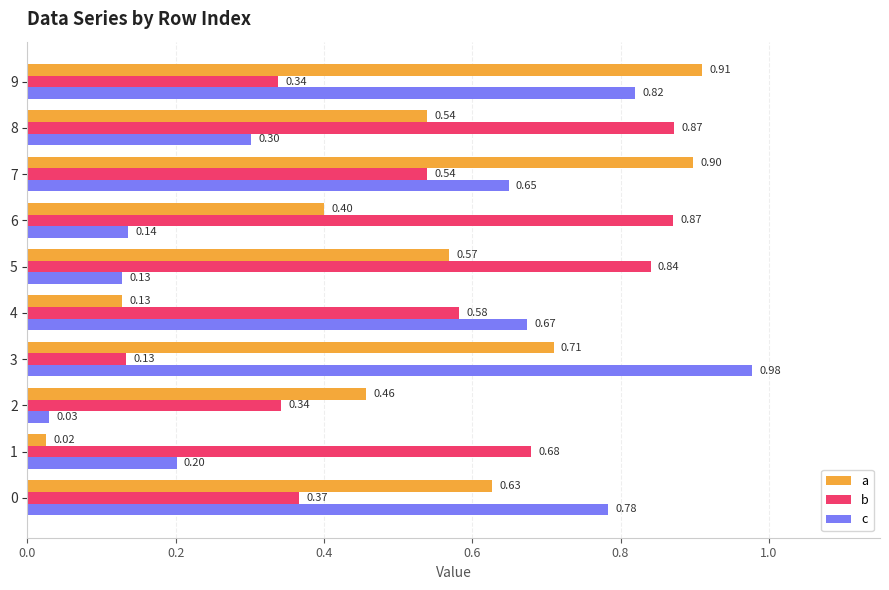

At which category is the sum across all series the highest?

7